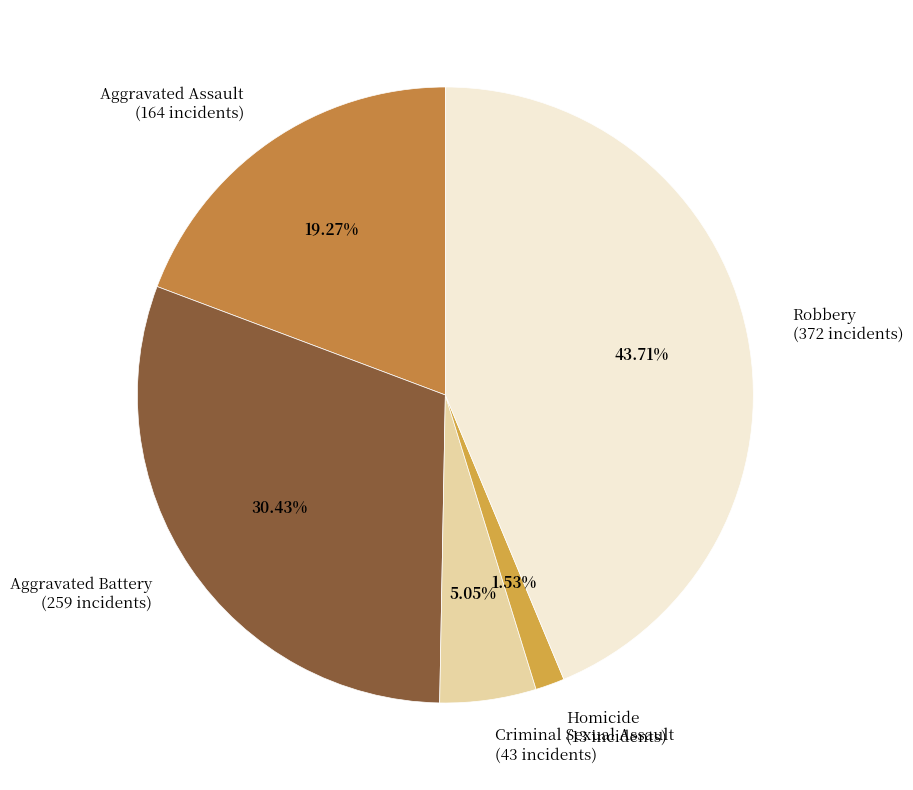

True or false: Homicide accounts for 11% of the total.

False